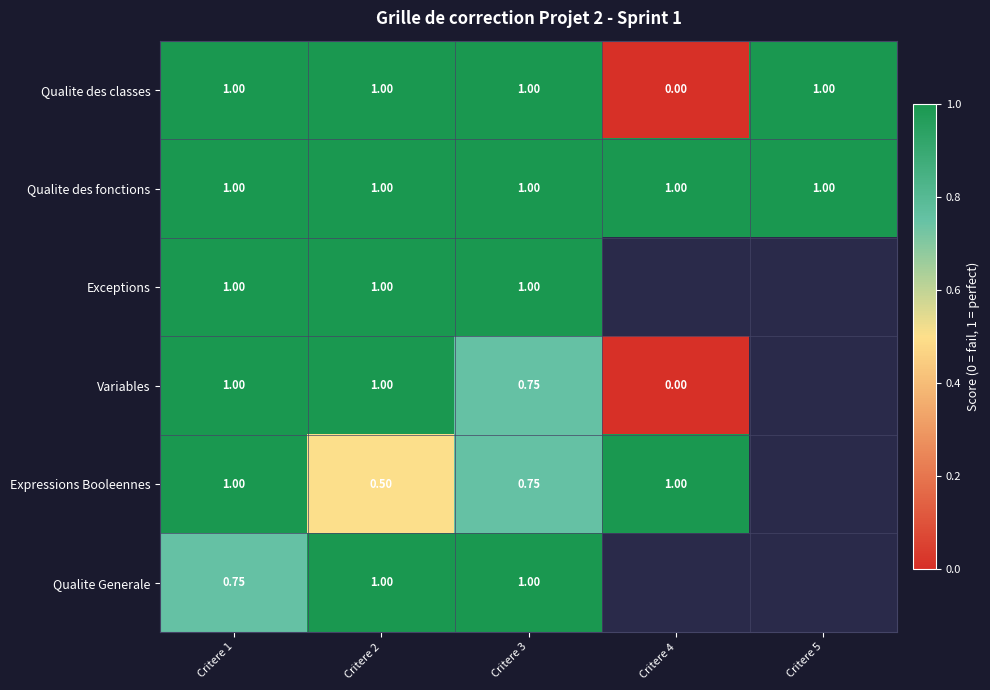

Rank the series by their maximum value, from lowest to highest.

Qualite des classes, Qualite des fonctions, Exceptions, Variables, Expressions Booleennes, Qualite Generale